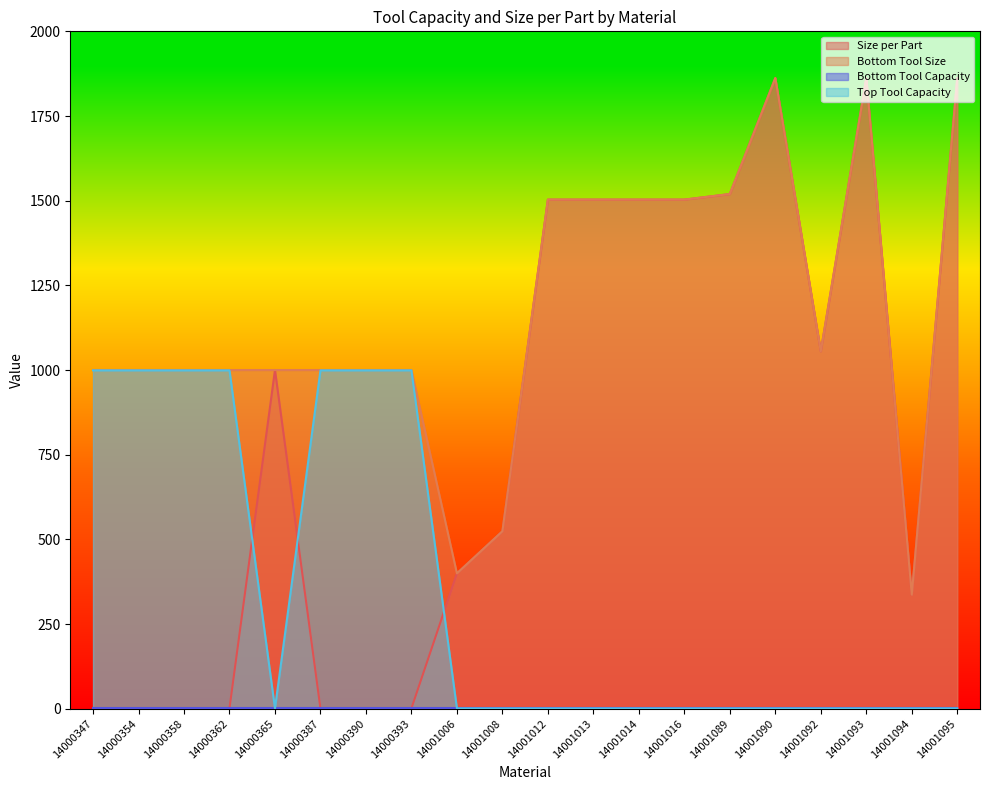

What is the sum of the Bottom Tool Size values at 14001014 and 14001012?

3006.3